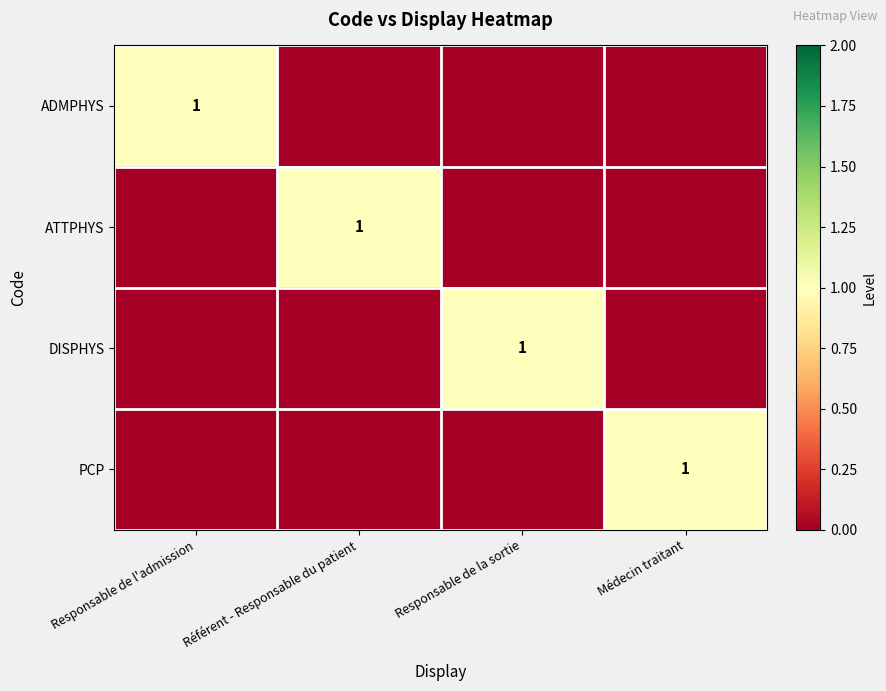

Is it true that DISPHYS equals 1 at Responsable de la sortie?

True